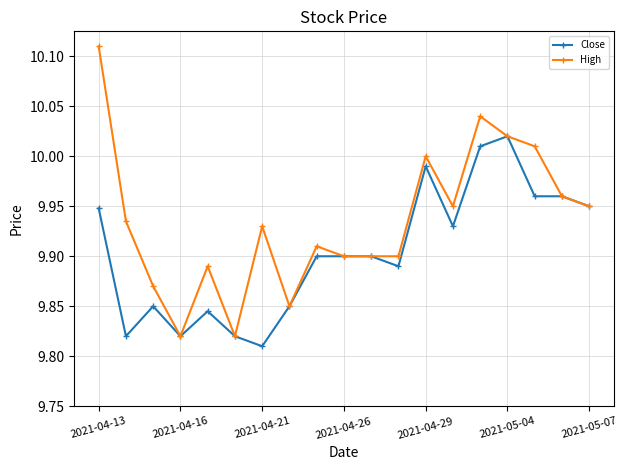

Count the number of categories in the chart.

19